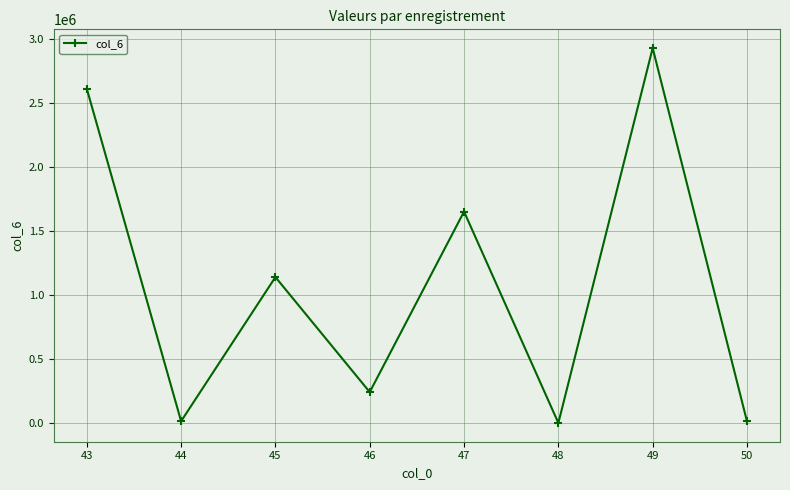

What is the value of the 1st point from the left?

2609453.0